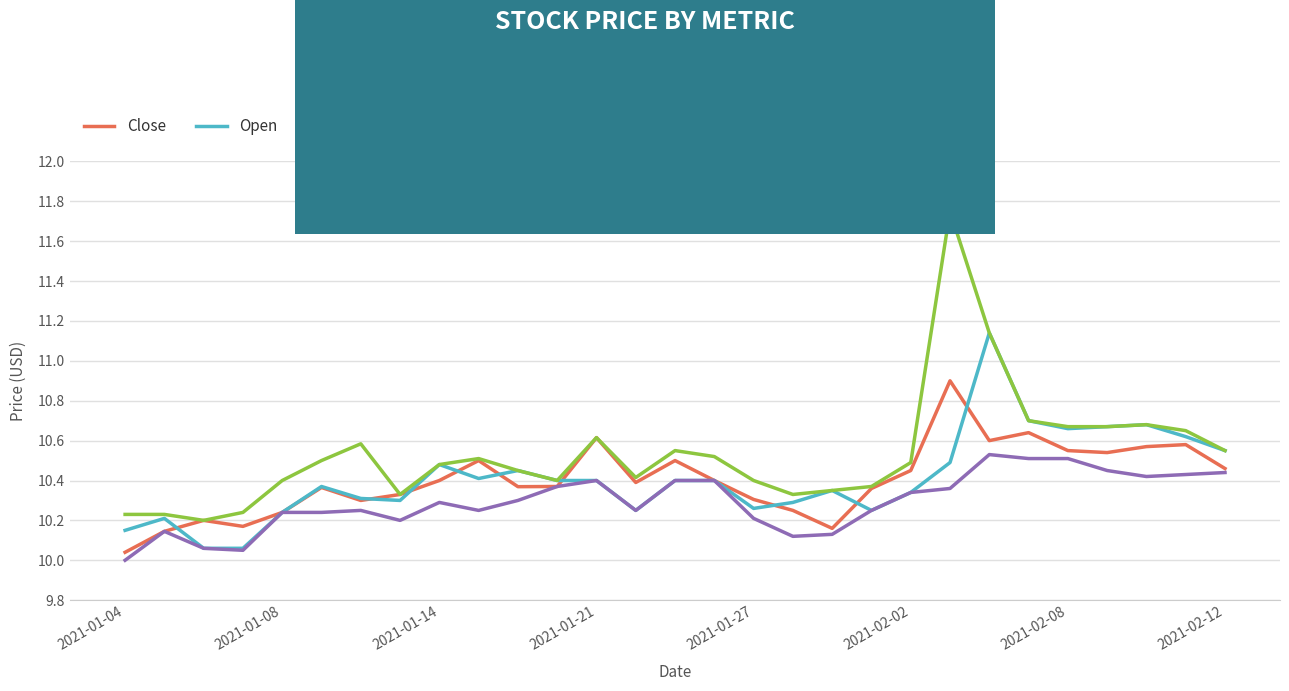

Which series has the widest spread of values?

High